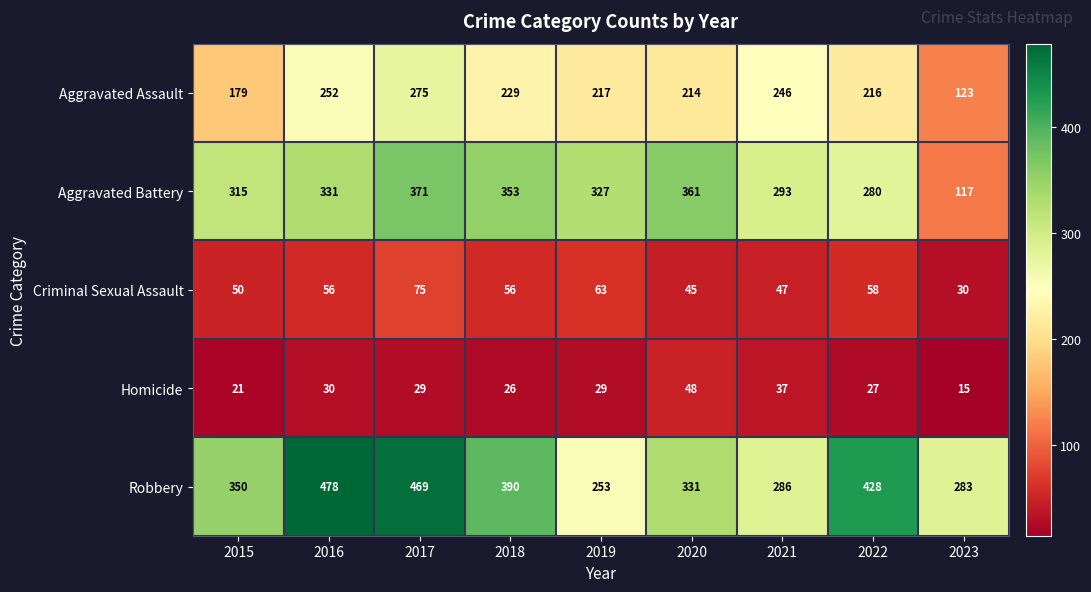

What is the average value of the Aggravated Battery series?

305